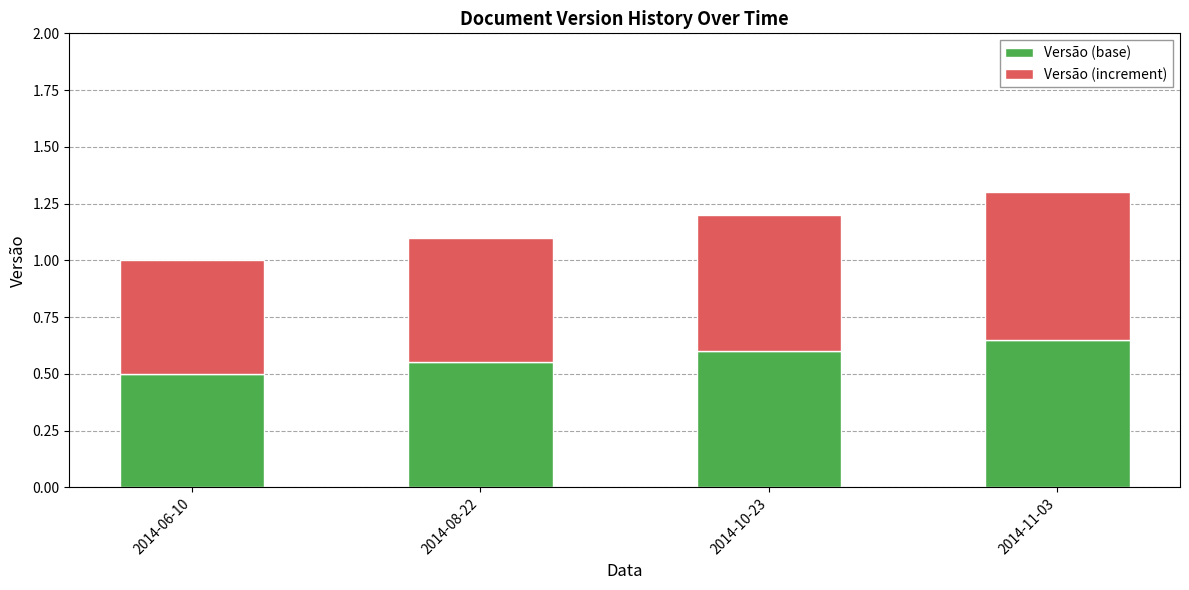

Are the bars grouped side by side (vs. stacked)?

No